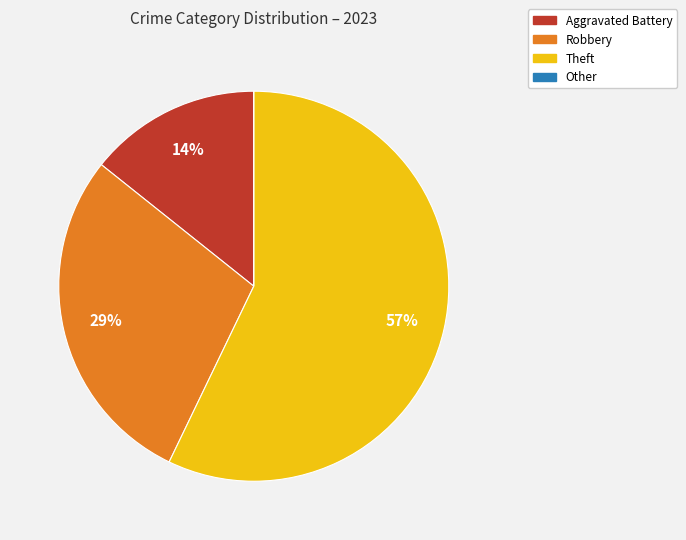

Which category accounts for the majority?

Theft